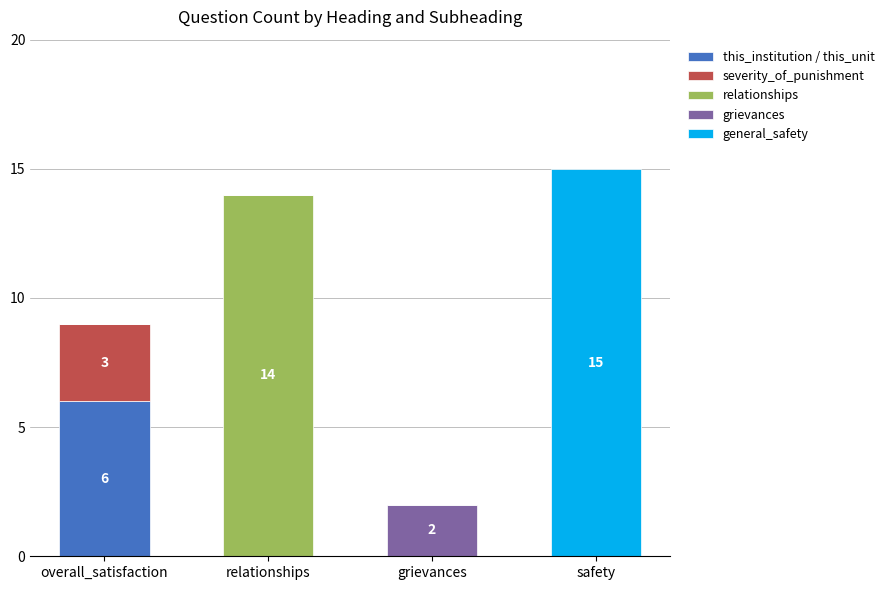

What are all the series names shown in the legend?

this_institution / this_unit, severity_of_punishment, relationships, grievances, general_safety